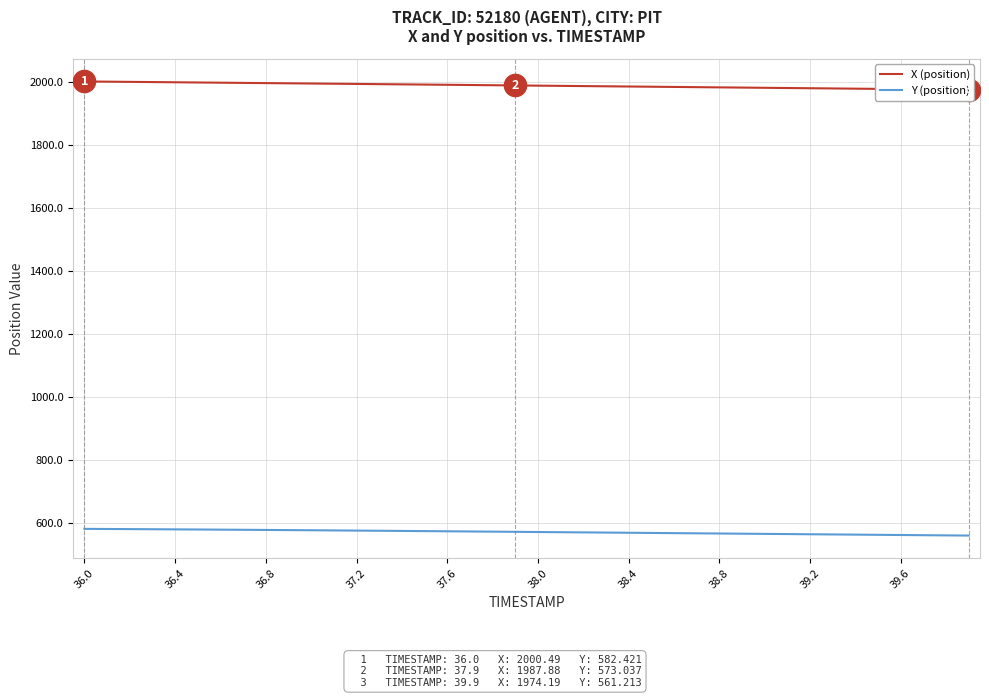

What is the minimum value shown in the chart?

561.2